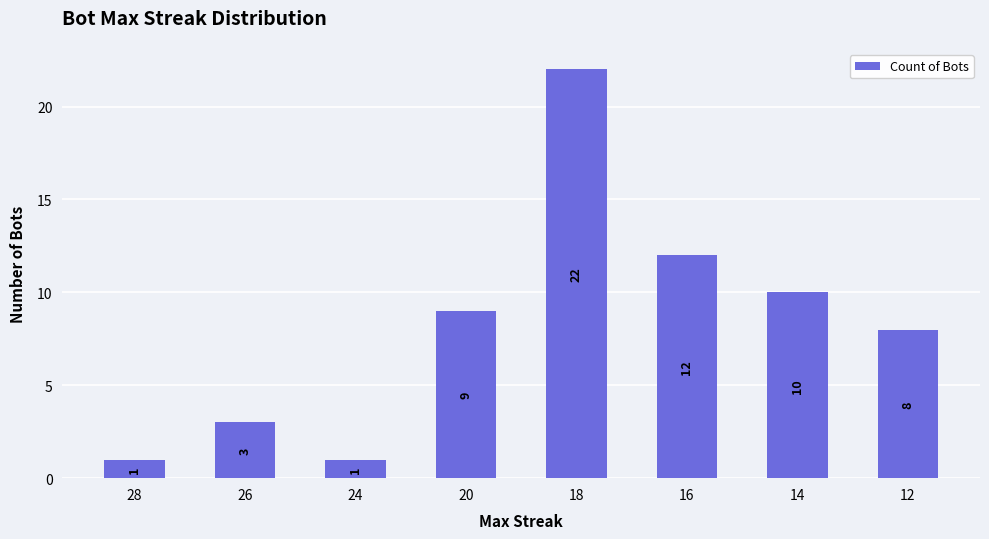

The chart shows a value of 16 at 16. True or false?

False